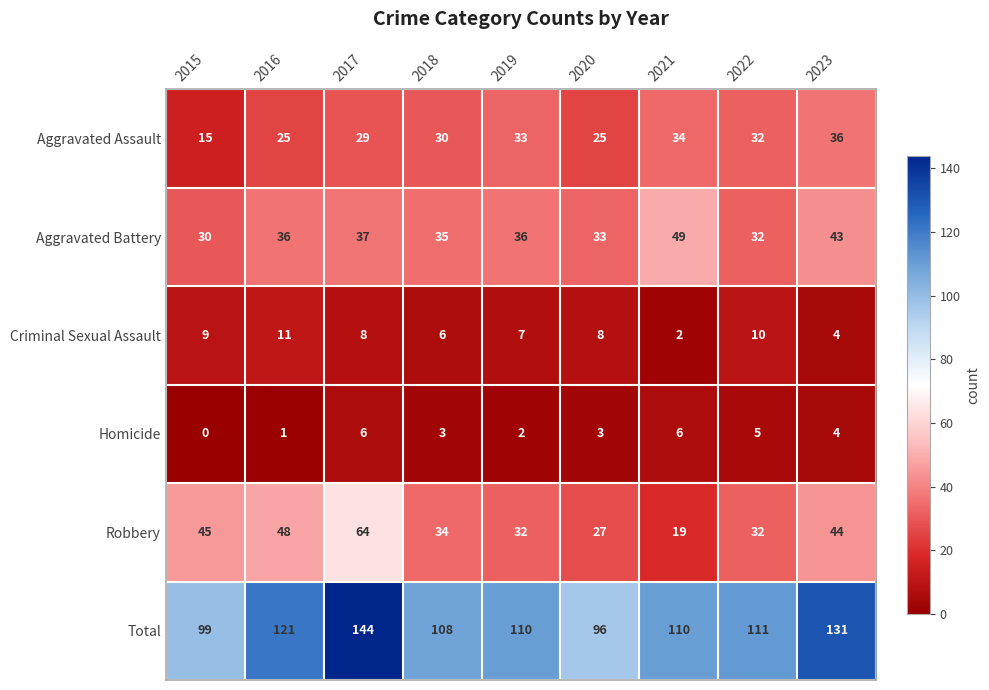

True or false: Aggravated Assault has a value of 19 at 2023.

False